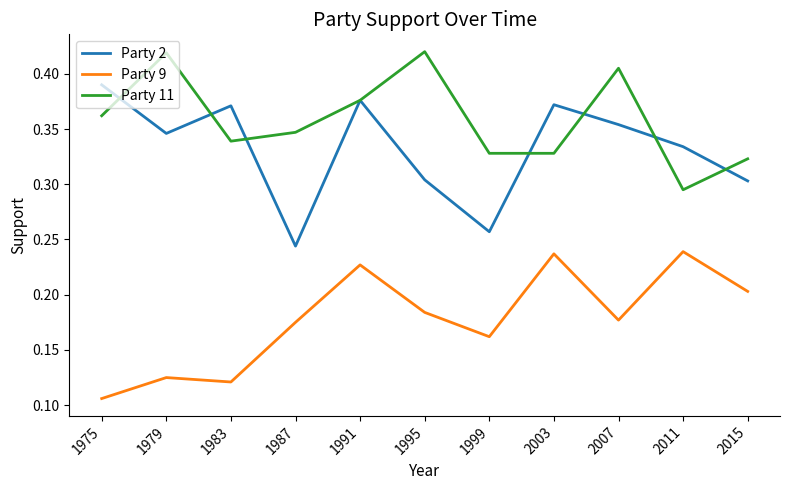

Which category has the lowest value in the Party 9 series?

1975